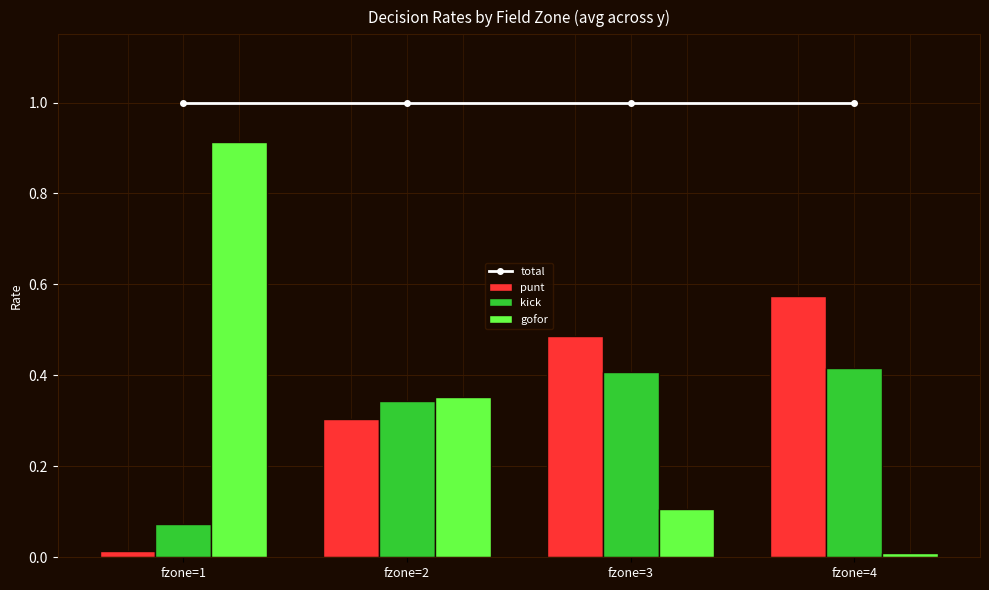

Count the kick values in the range 0 to 1.

4